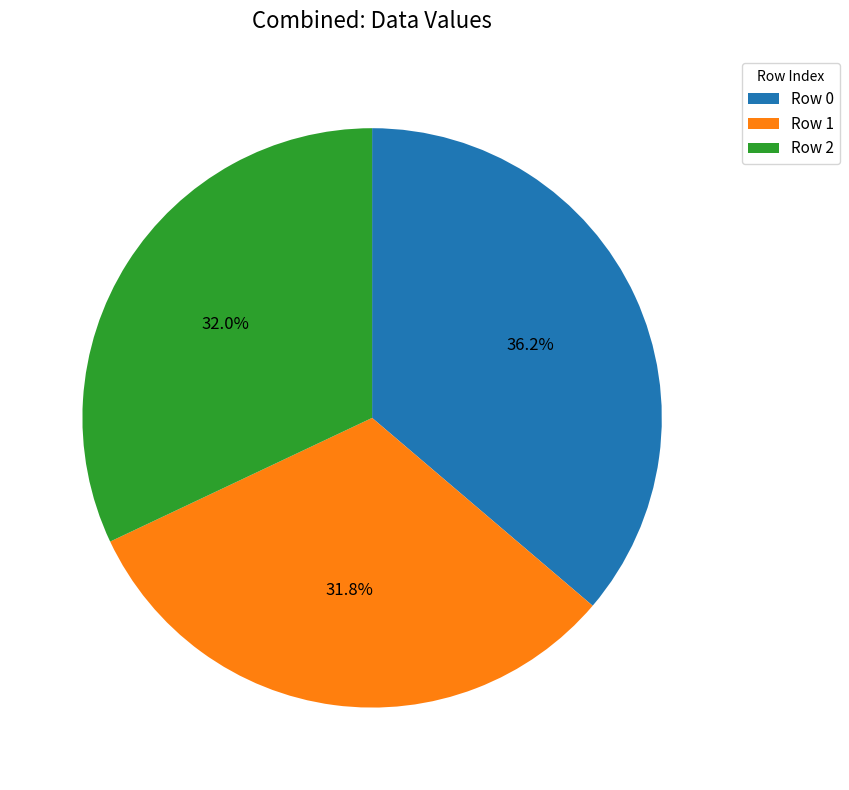

Which has a higher value, Row 0 or Row 1?

Row 0